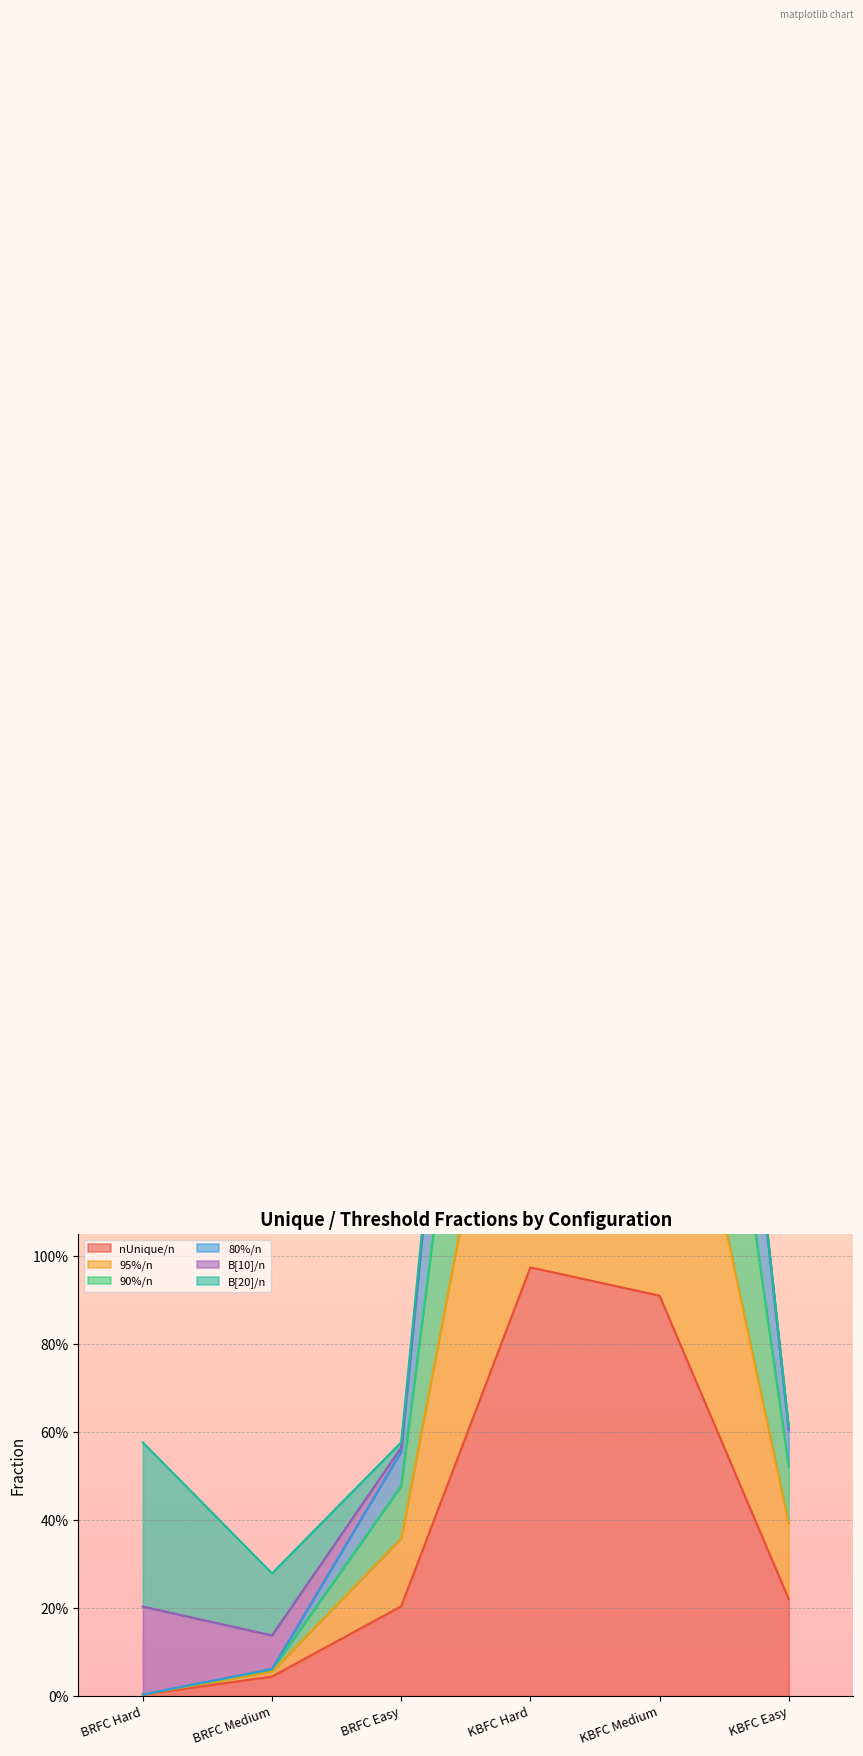

True or false: nUnique/n and 90%/n intersect in this chart.

False